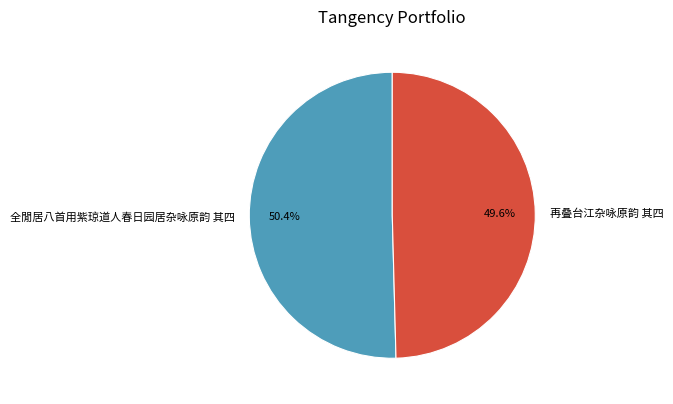

What percentage is NOT represented by 全閒居八首用紫琼道人春日园居杂咏原韵 其四?

49.6%